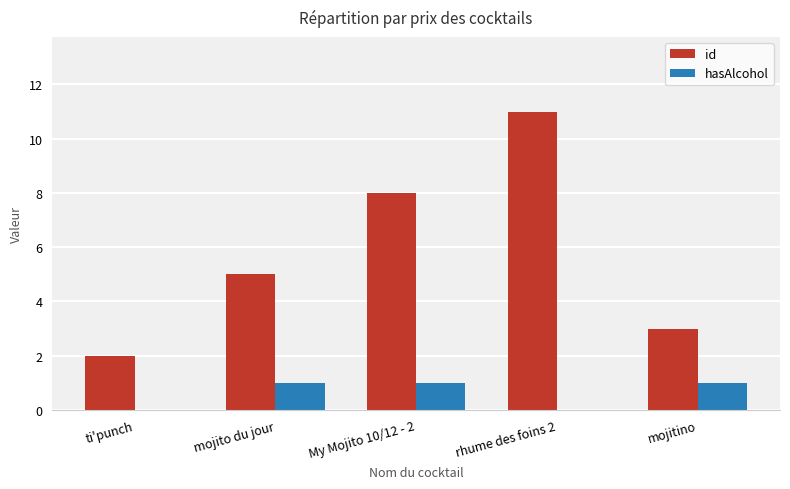

What is the sum of the hasAlcohol values at ti'punch and mojito du jour?

1